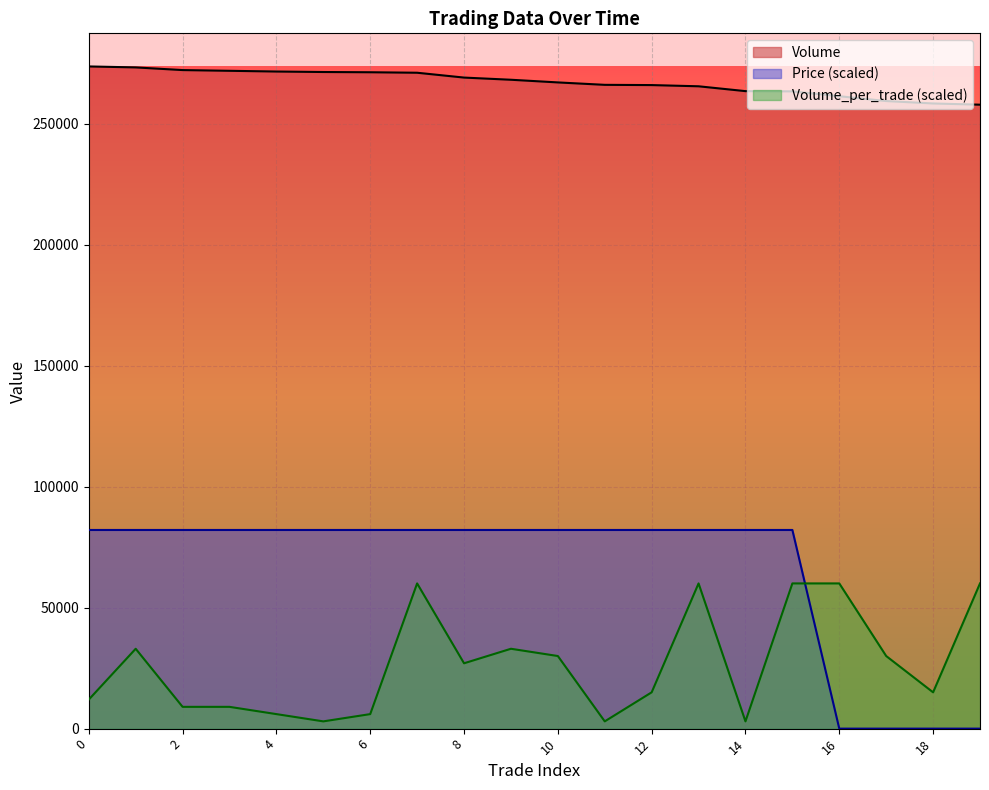

How many lines are shown in the chart?

3